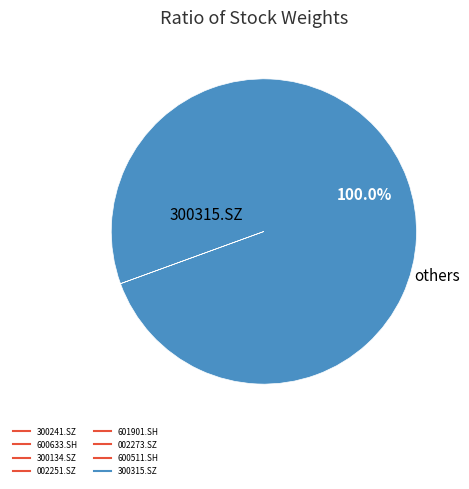

To the nearest percent, what percentage of the pie is 300315.SZ?

100%